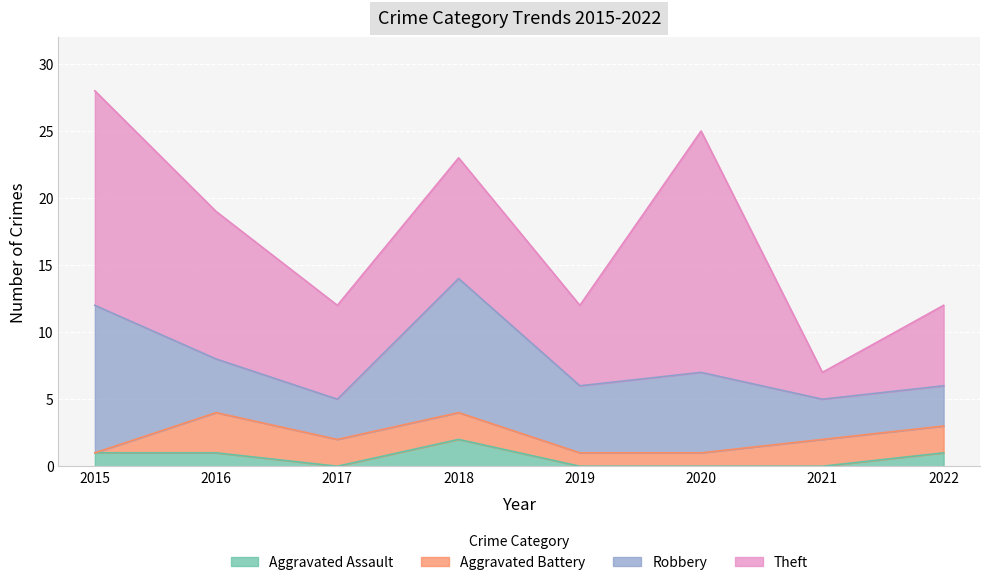

What is the value of the Robbery point at the 8th from the left?

3